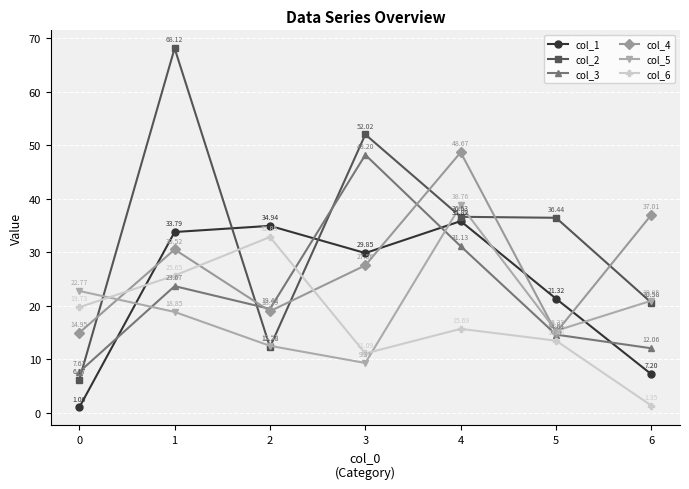

At which category does col_6 reach its first local peak?

2